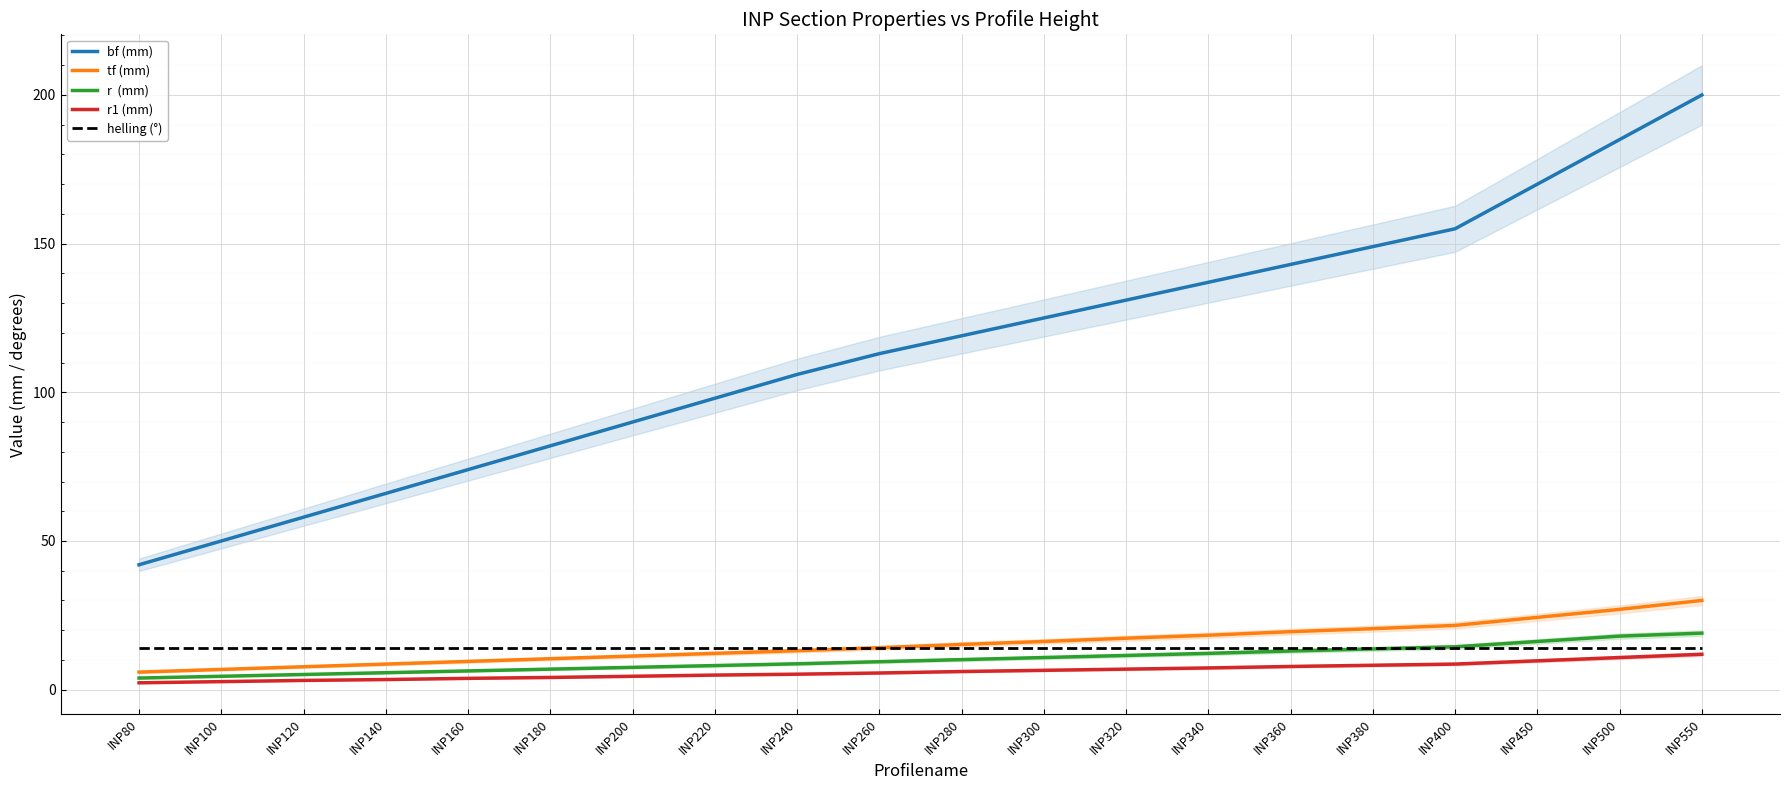

What is the greatest value displayed?

200.0